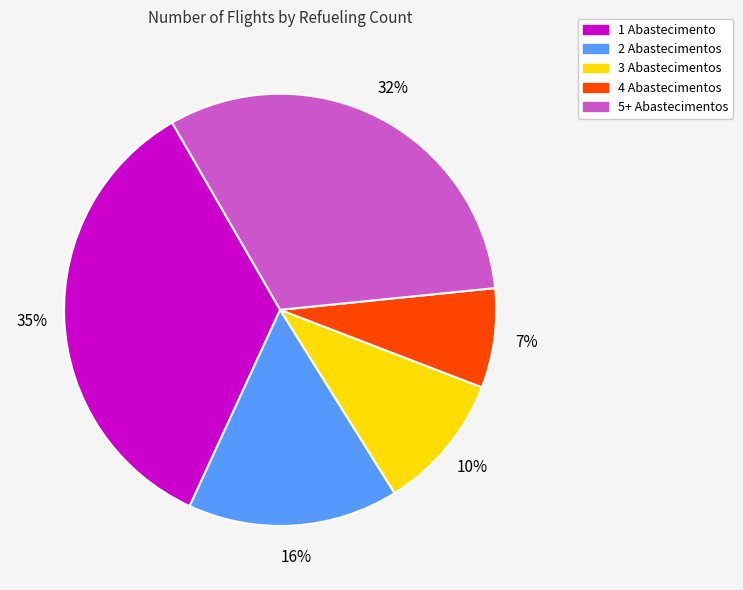

Is there a majority slice in this chart?

No